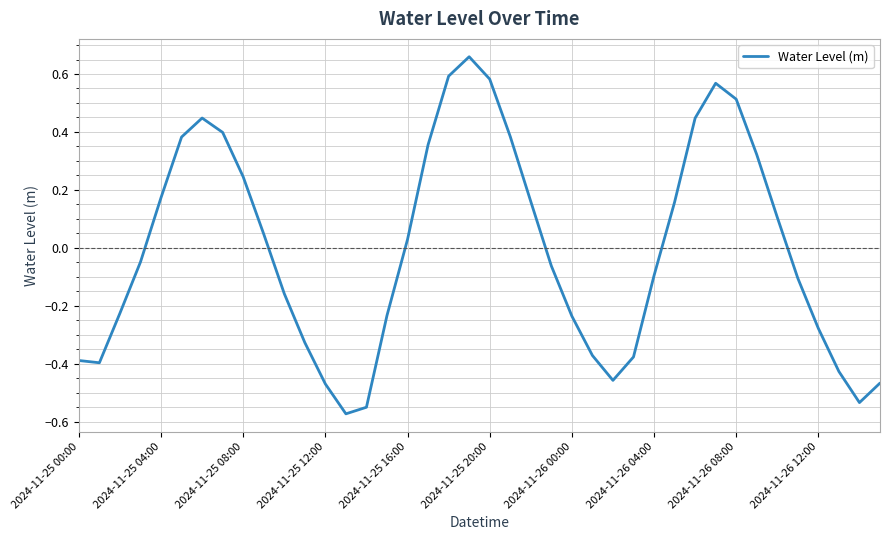

What is the difference between the maximum and minimum values?

1.2